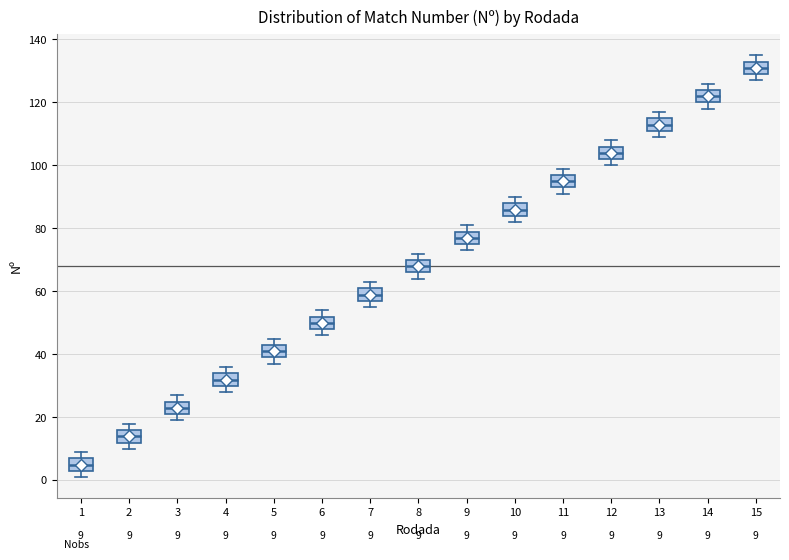

Which box has the lowest median line?

1